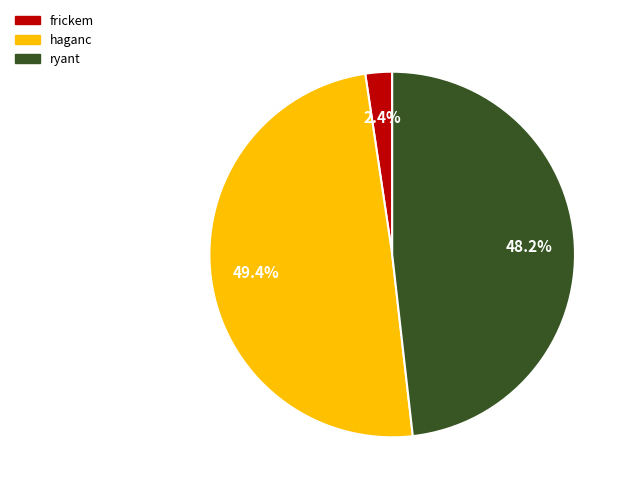

Approximately how many times larger is the value at haganc compared to ryant?

1.0